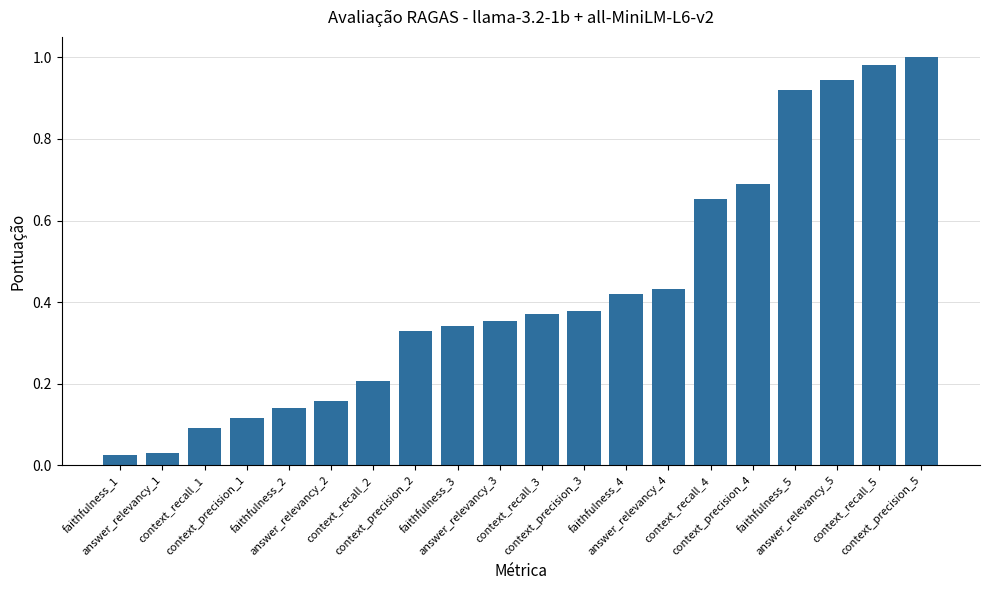

List the labels in order of value, smallest first.

faithfulness_1, answer_relevancy_1, context_recall_1, context_precision_1, faithfulness_2, answer_relevancy_2, context_recall_2, context_precision_2, faithfulness_3, answer_relevancy_3, context_recall_3, context_precision_3, faithfulness_4, answer_relevancy_4, context_recall_4, context_precision_4, faithfulness_5, answer_relevancy_5, context_recall_5, context_precision_5